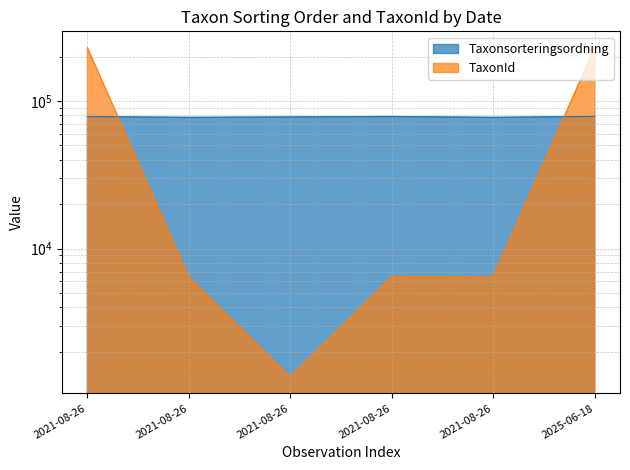

Where is TaxonId nearest to the value 115424?

2021-08-26